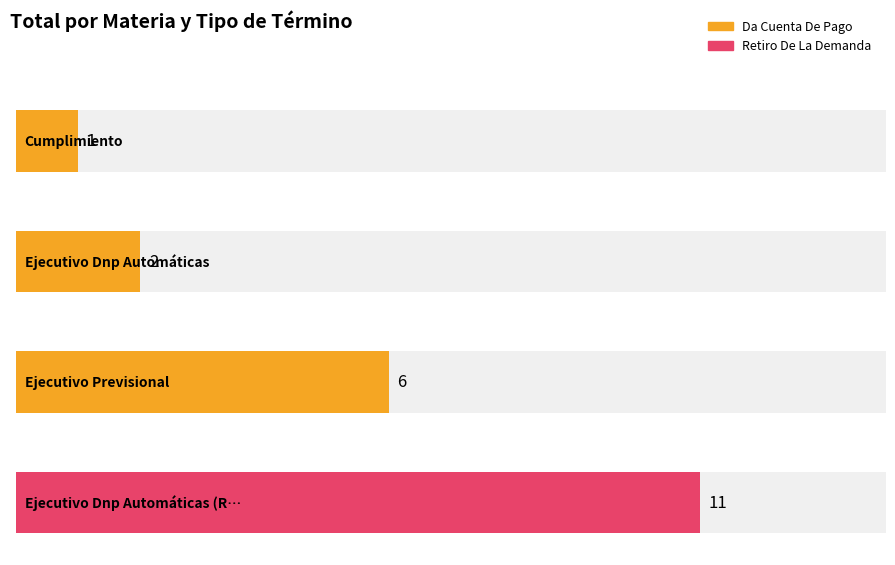

Reading right to left, list all the values displayed in this chart.

11	6	2	1